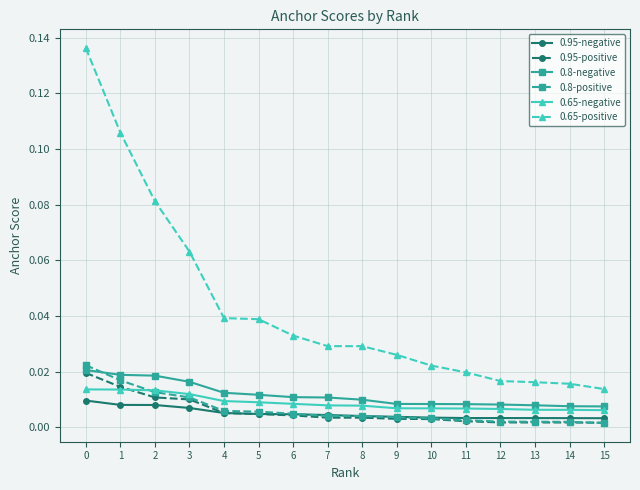

Which series ends up on top after the final intersection of 0.8-negative and 0.8-positive?

0.8-negative